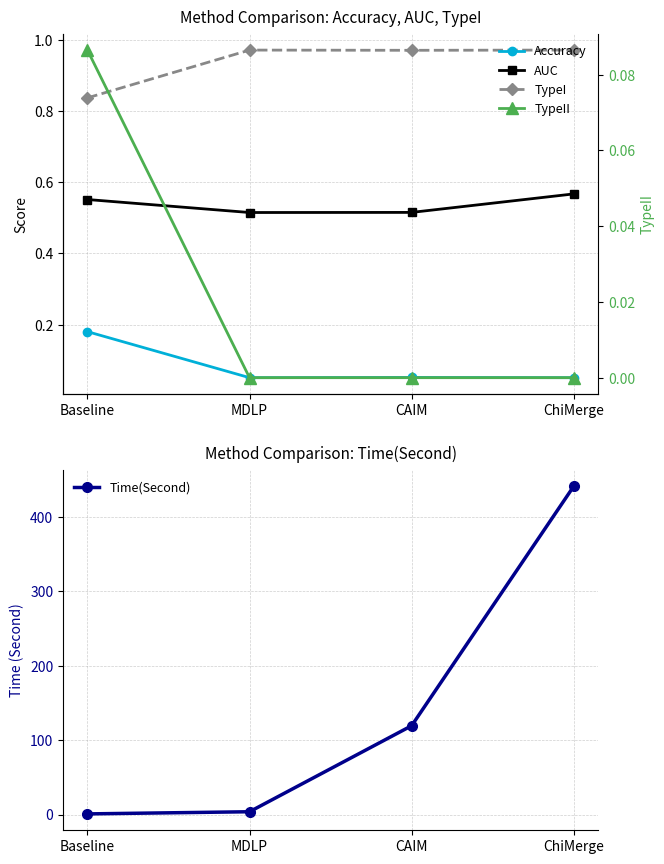

How many interior local valleys does the AUC series have?

1